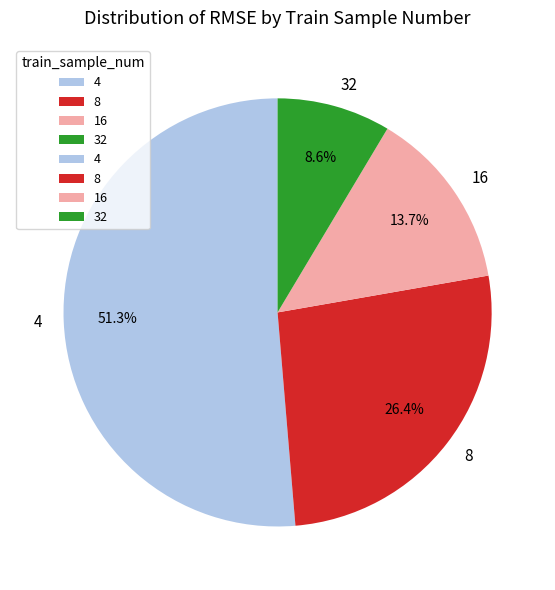

Combined, do 8 and 16 account for over 50%?

No